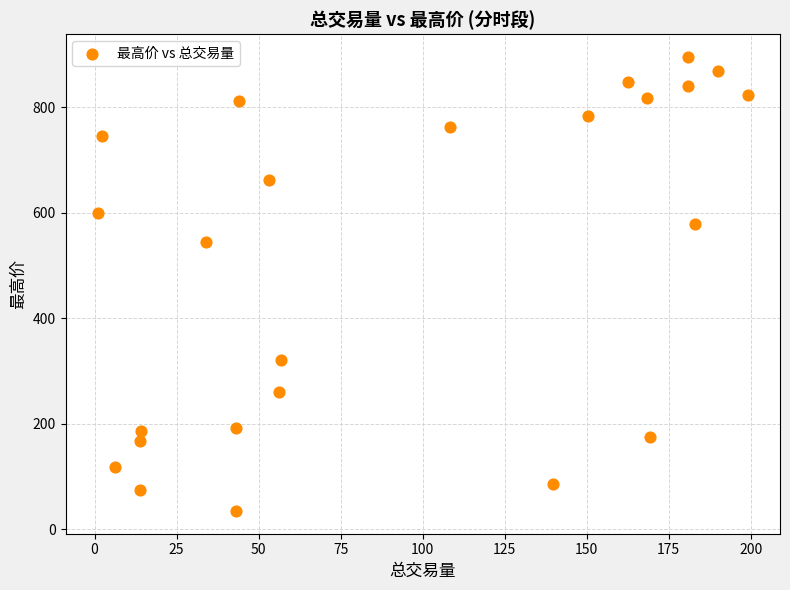

What is the range of X values (max minus min)?

197.9